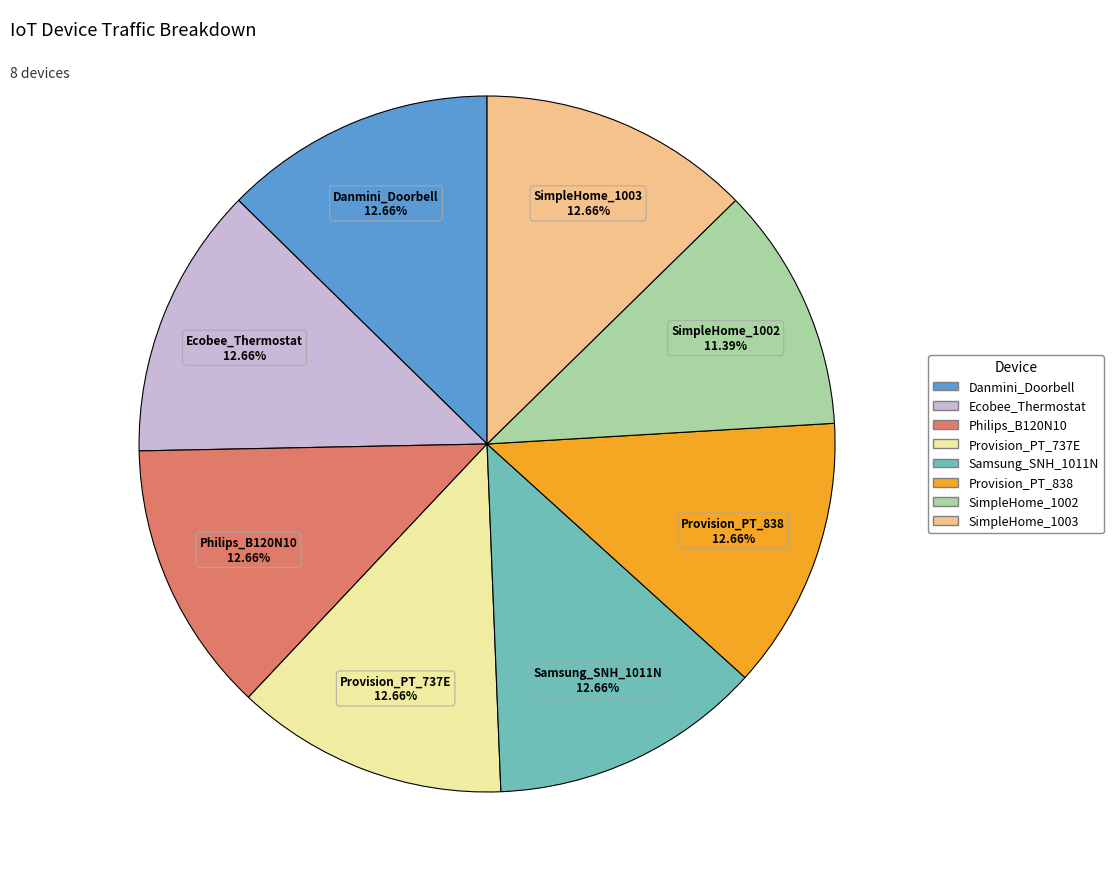

Is there a majority slice in this chart?

No